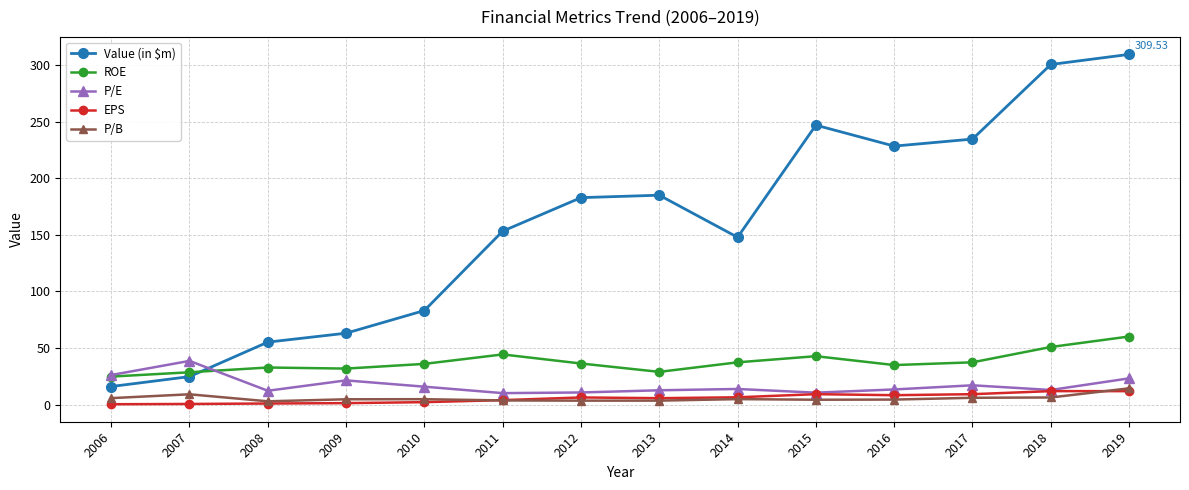

Where does the Value (in $m) series first go above 182?

2012